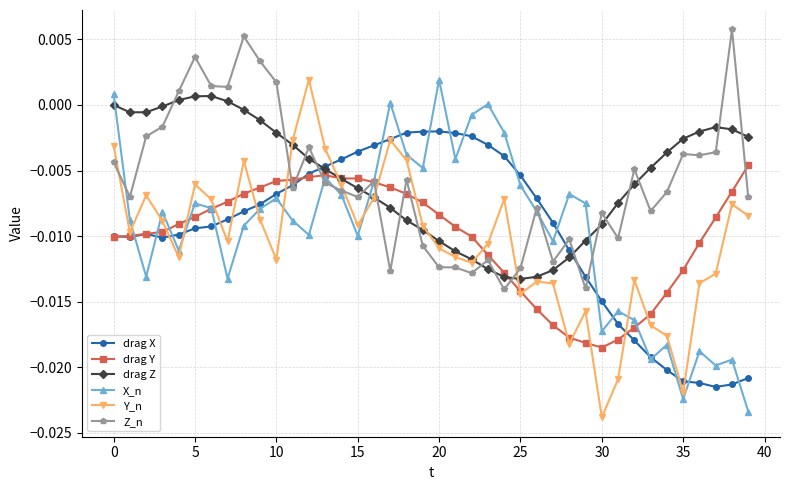

What are all the series names shown in the legend?

drag X, drag Y, drag Z, X_n, Y_n, Z_n